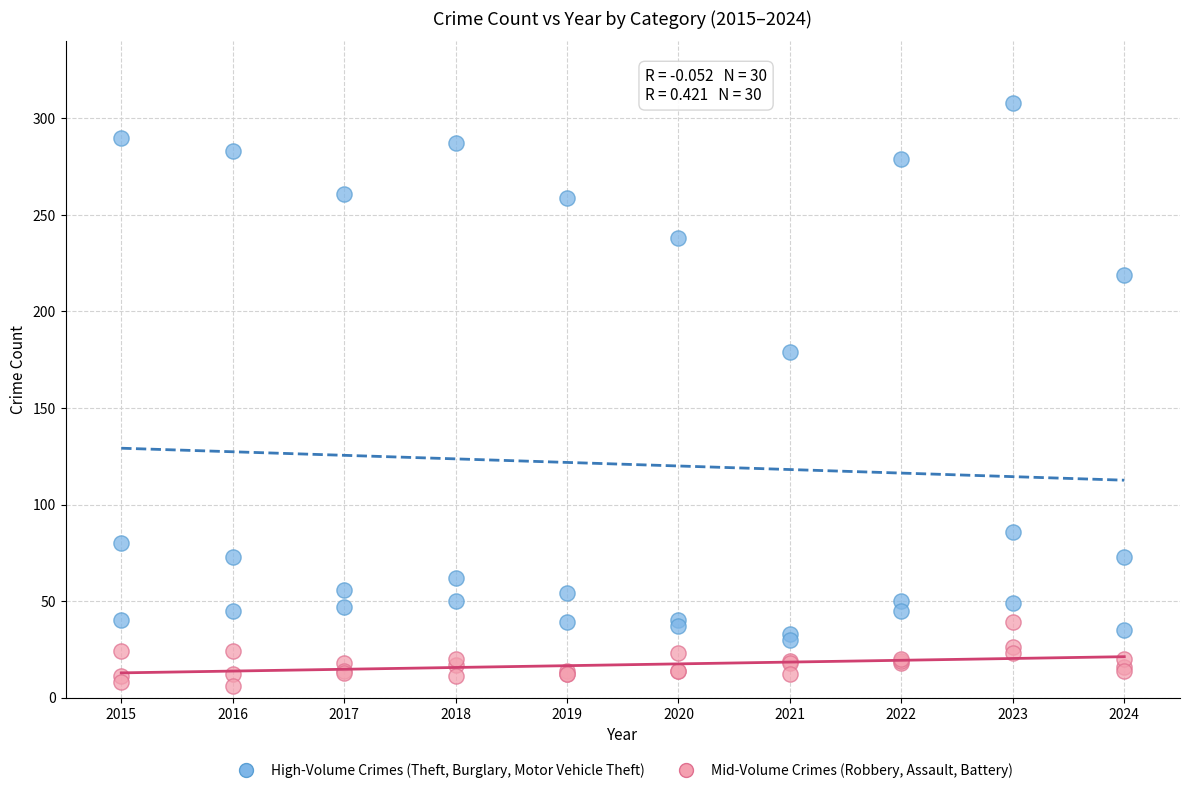

Which series has the largest Y range (max minus min)?

High-Volume Crimes (Theft, Burglary, Motor Vehicle Theft)